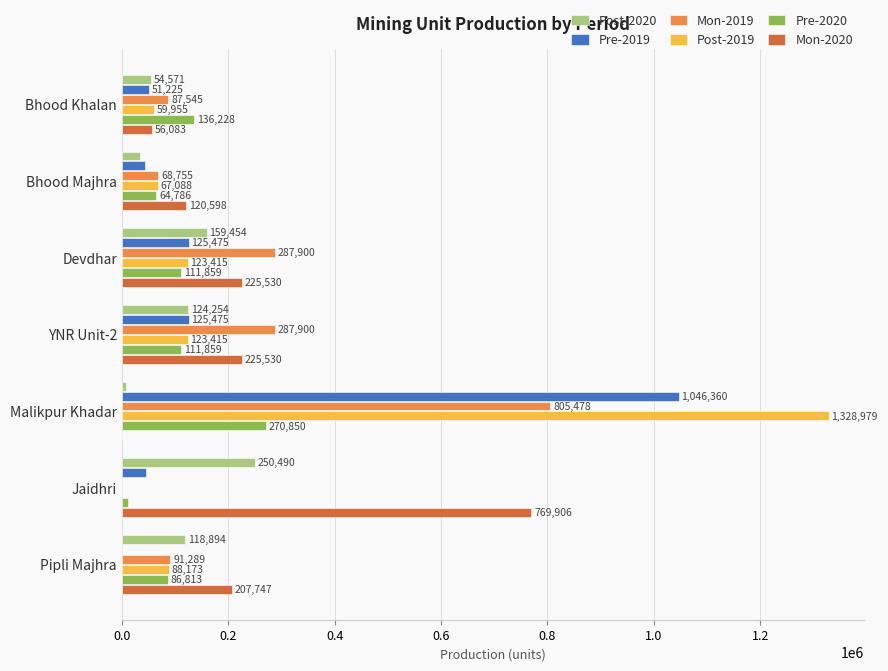

The value of Mon-2019 at Jaidhri is 0. True or false?

True